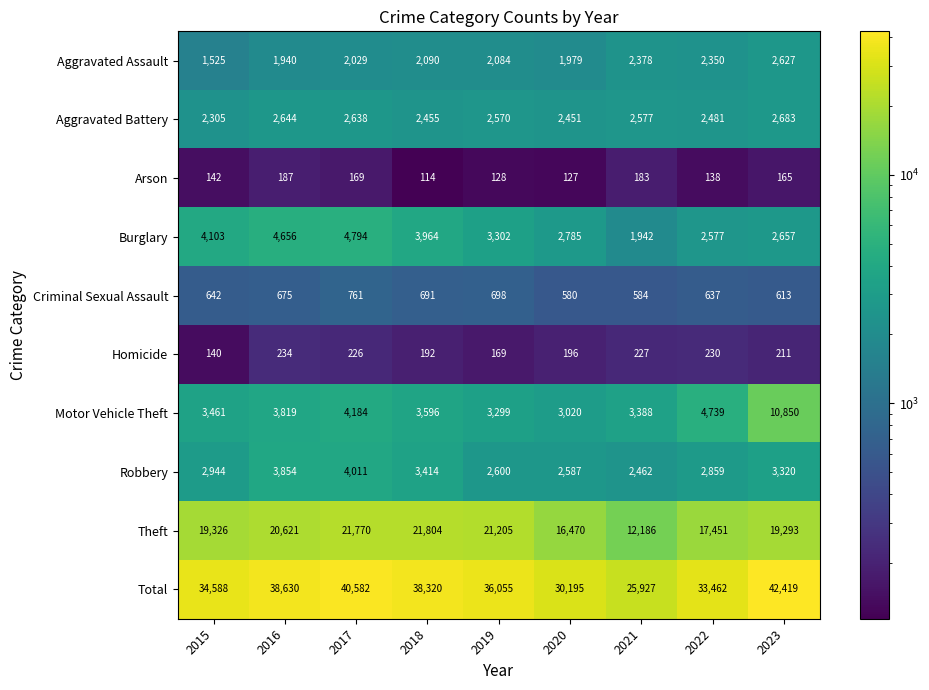

Is the value of Aggravated Battery at 2015 greater than the value of Theft at 2020?

No